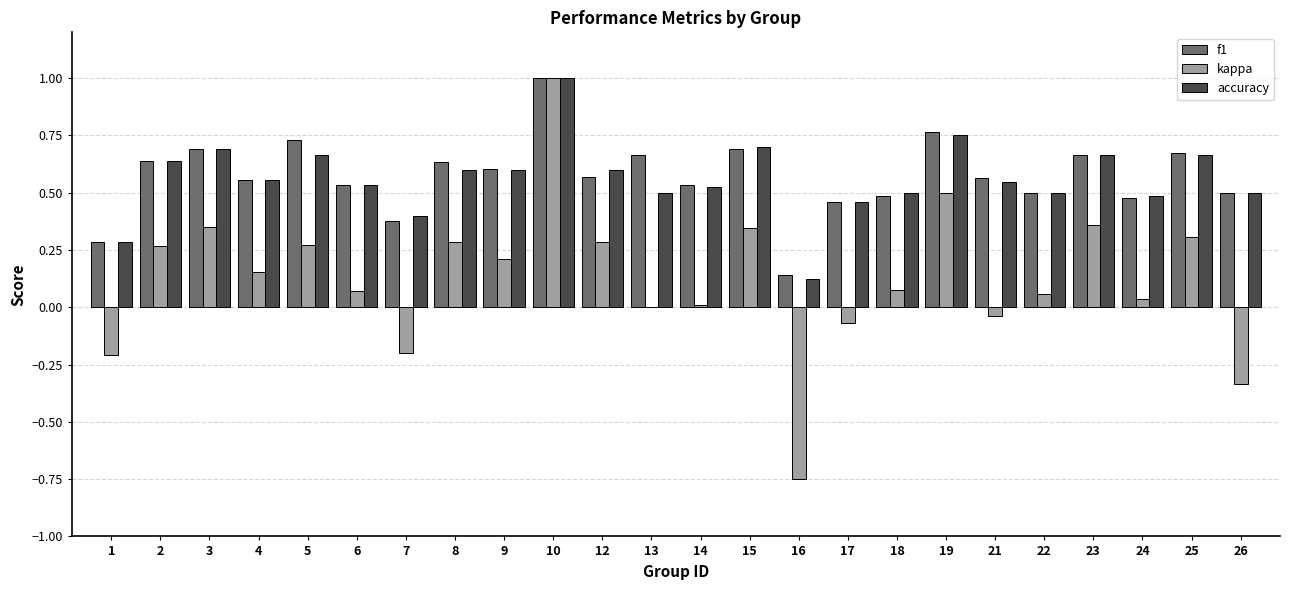

How many data points does each series have?

24